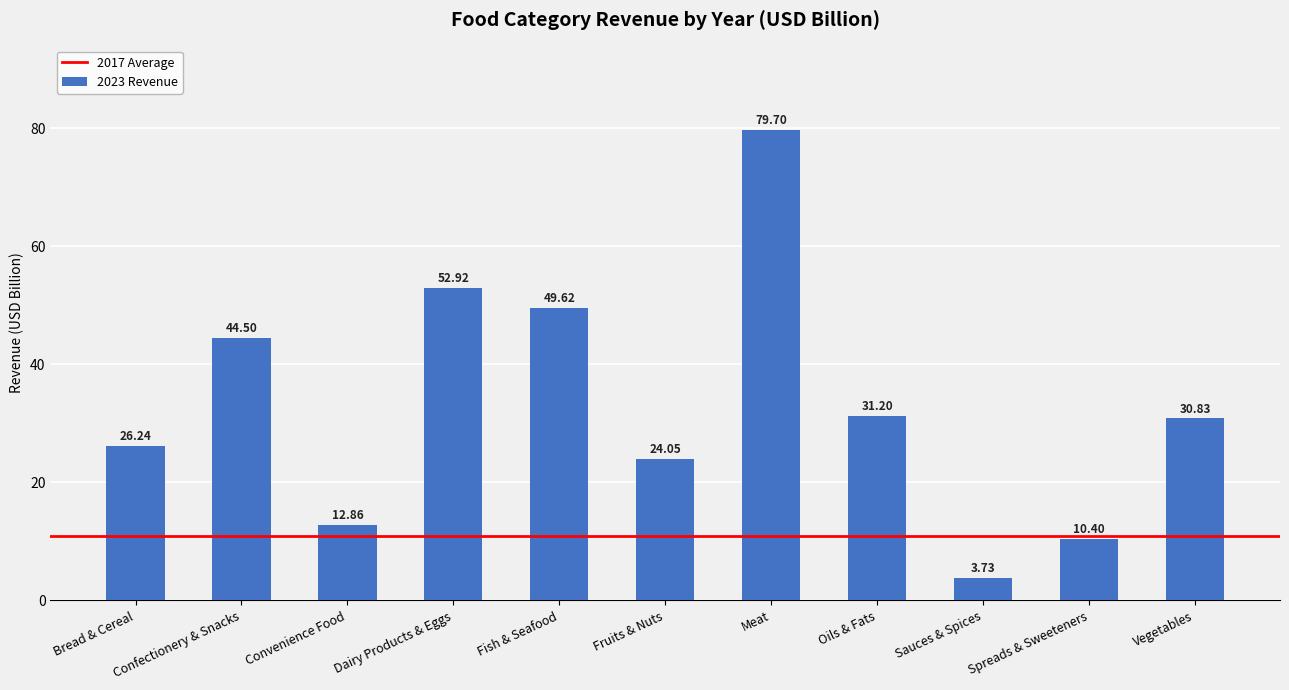

Which label corresponds to the smallest value in the chart?

Sauces & Spices